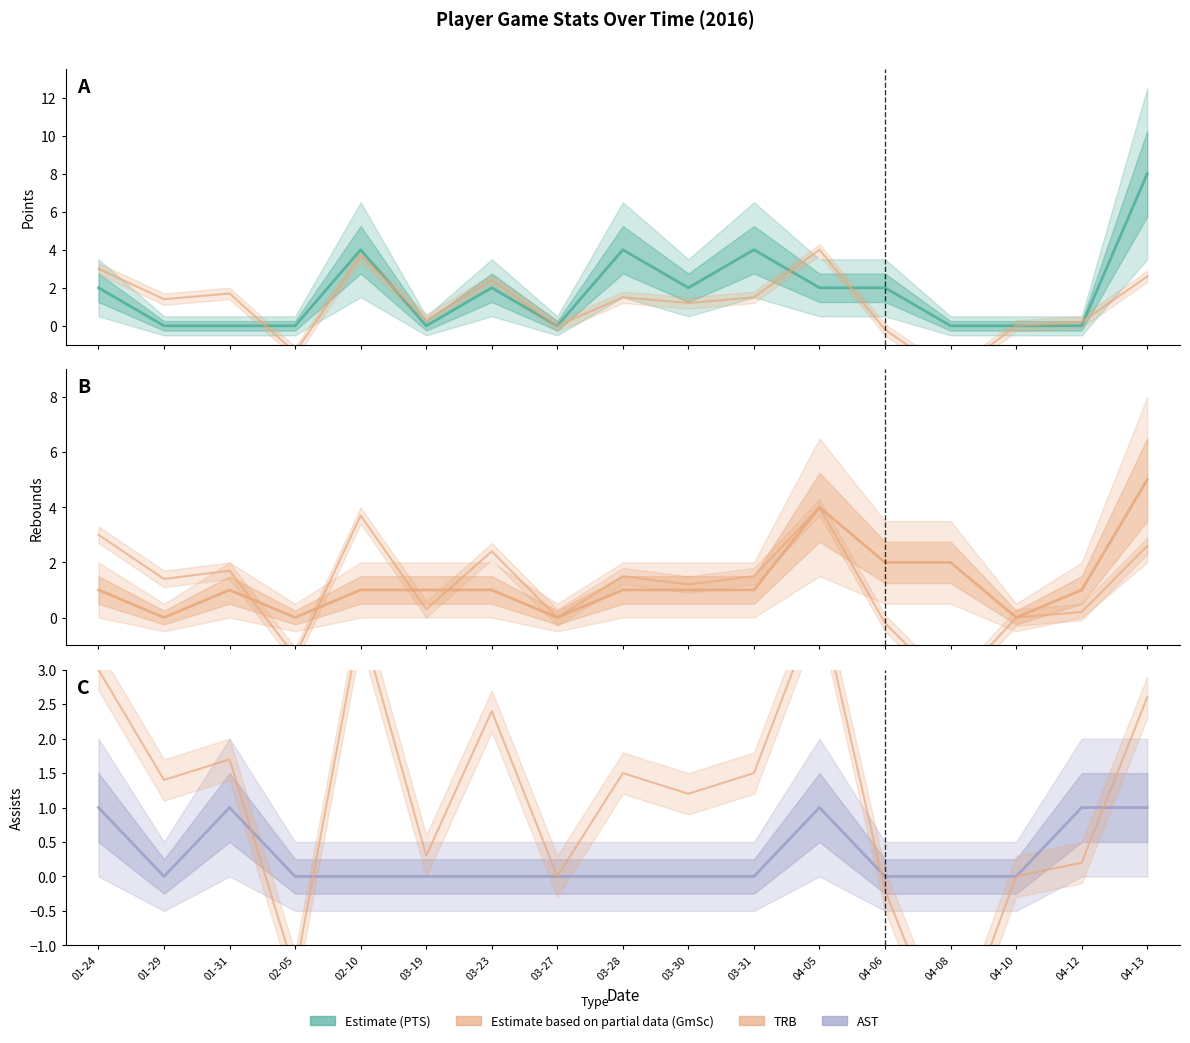

Reading right to left, list all the values displayed in this chart.

PTS: 8.0	0.0	0.0	0.0	2.0	2.0	4.0	2.0	4.0	0.0	2.0	0.0	4.0	0.0	0.0	0.0	2.0
GmSc: 2.6	0.2	0.0	-2.6	-0.2	4.0	1.5	1.2	1.5	0.0	2.4	0.3	3.7	-1.4	1.7	1.4	3.0
TRB: 5.0	1.0	0.0	2.0	2.0	4.0	1.0	1.0	1.0	0.0	1.0	1.0	1.0	0.0	1.0	0.0	1.0
AST: 1.0	1.0	0.0	0.0	0.0	1.0	0.0	0.0	0.0	0.0	0.0	0.0	0.0	0.0	1.0	0.0	1.0